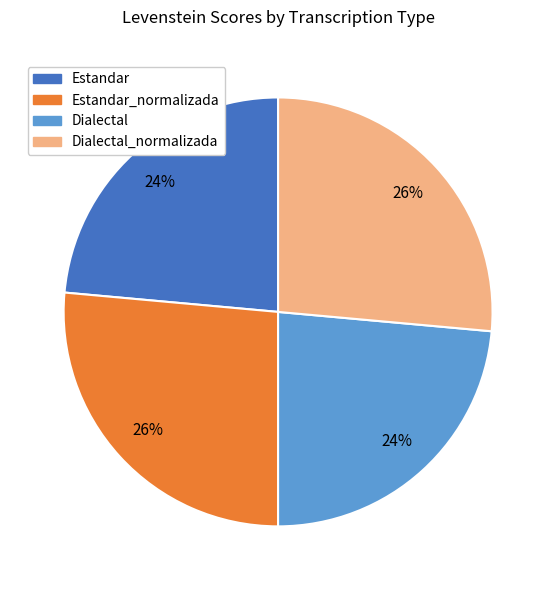

How many slices are in this pie chart?

4